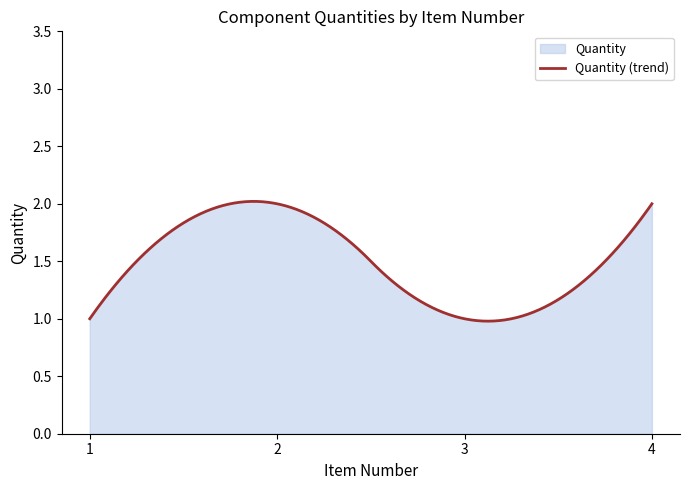

Rank the categories by value from highest to lowest.

2, 4, 1, 3